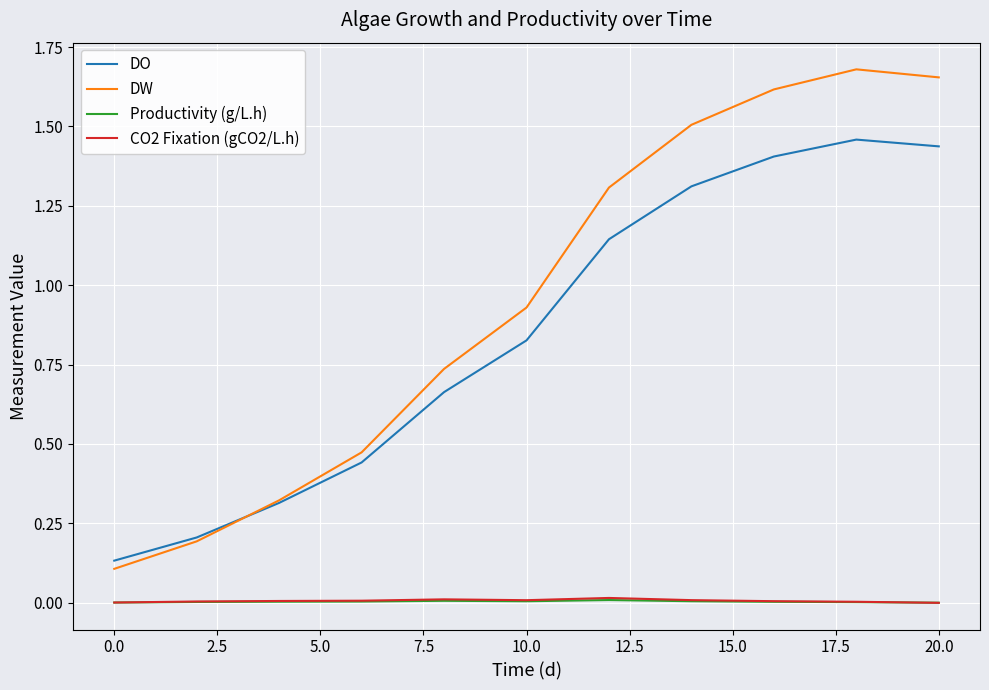

Which series has the largest total across all categories?

DW